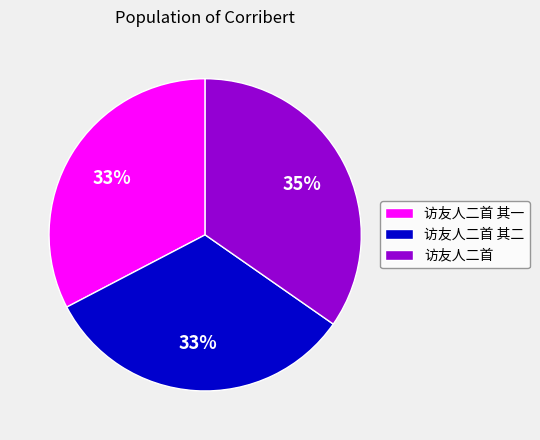

True or false: 访友人二首 accounts for 27% of the total.

False